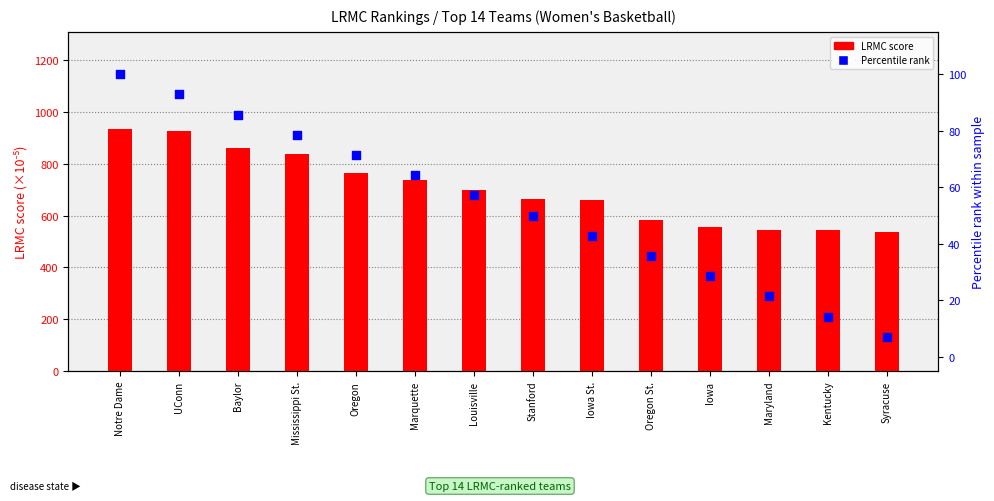

Which series contains the lowest Y value?

Percentile rank